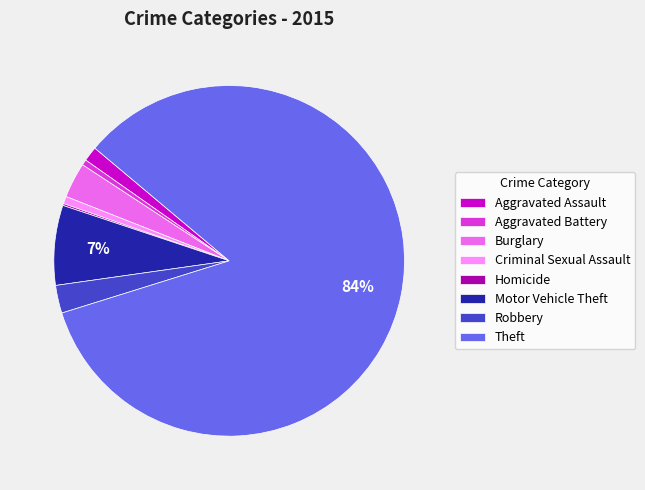

Which category has the biggest portion of the pie?

Theft